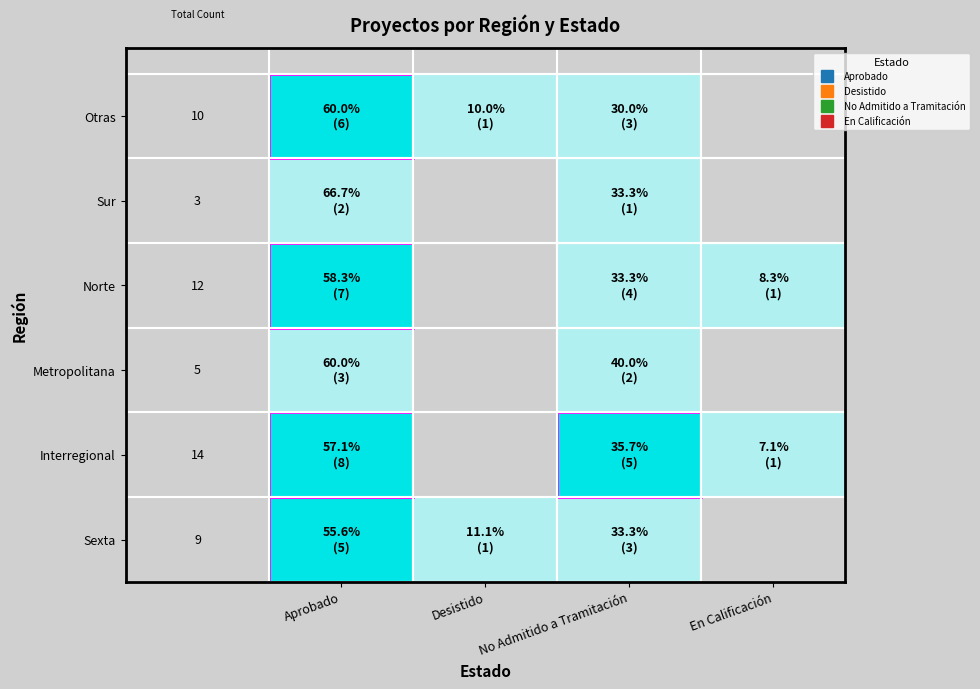

What is the greatest value displayed?

8